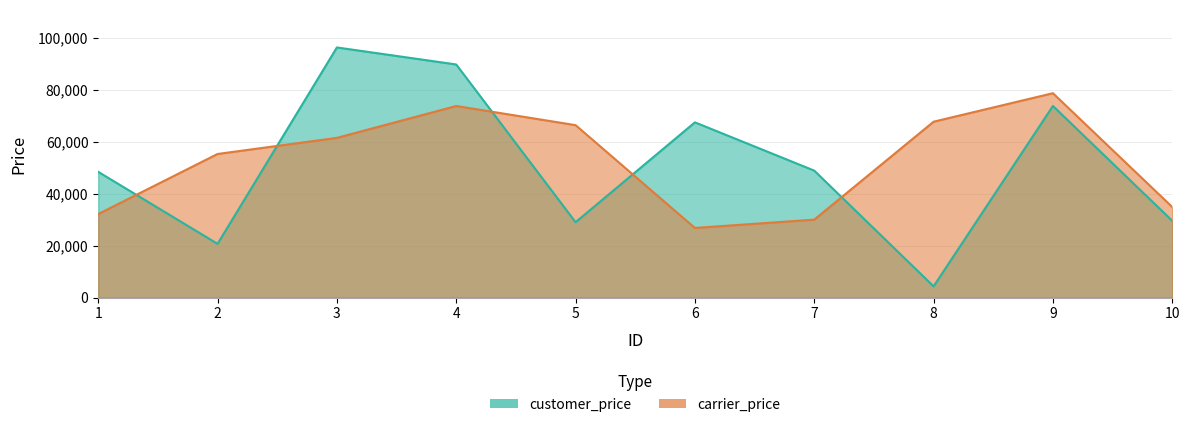

Which label corresponds to the largest value in the chart?

3